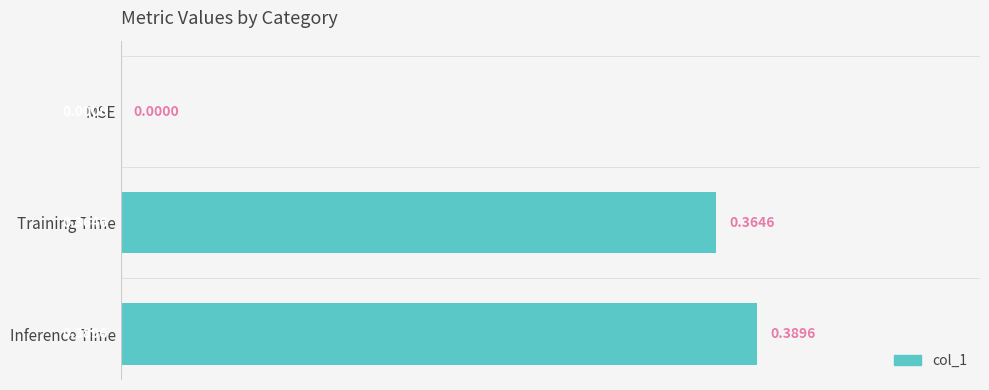

Which has a higher value, Inference Time or Training Time?

Inference Time